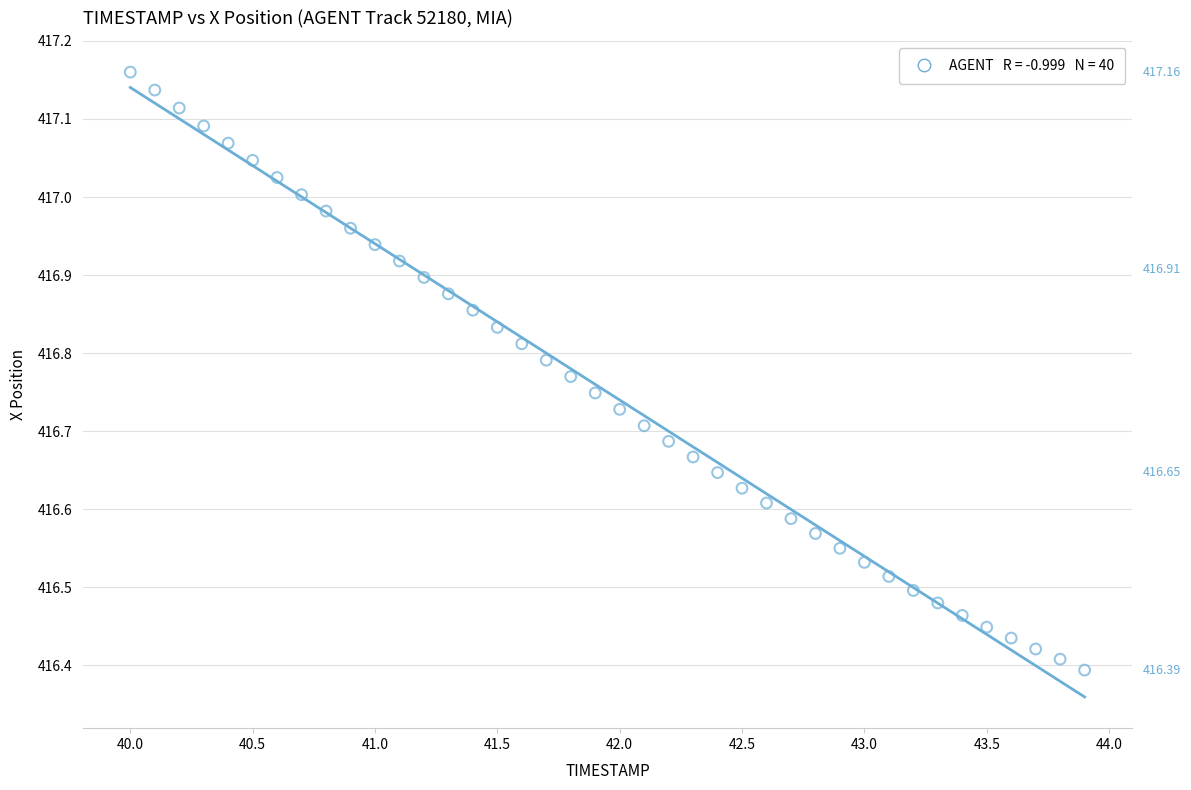

What is the range of X values (max minus min)?

3.9